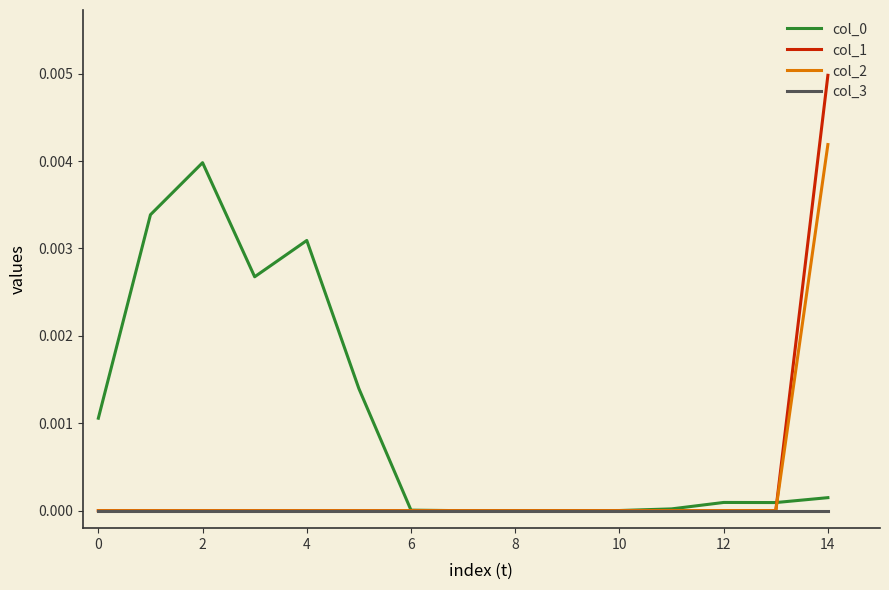

How many lines are shown in the chart?

4